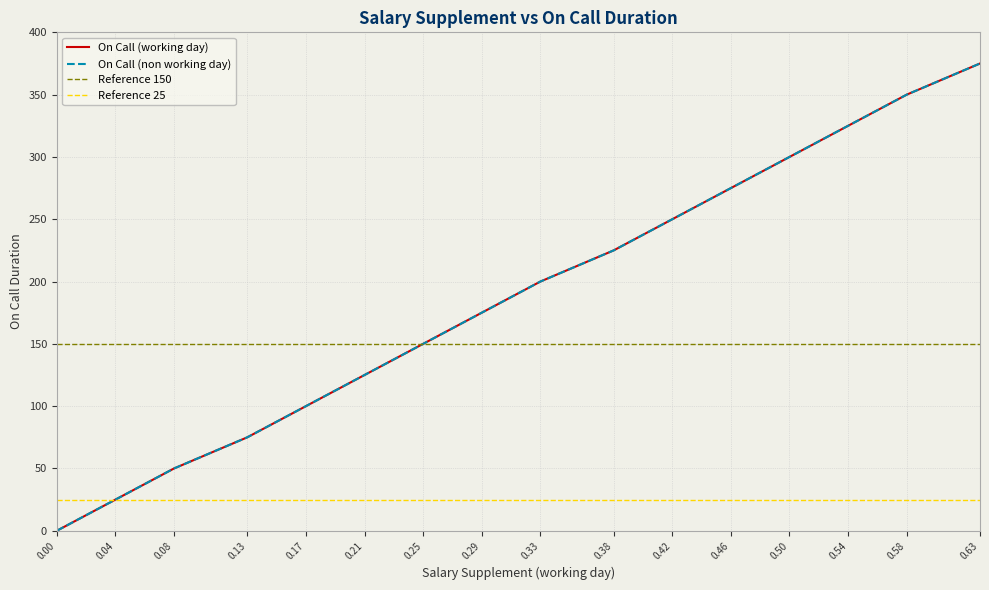

At 0.42, list the series in order from largest to smallest.

On Call (working day), On Call (non working day)